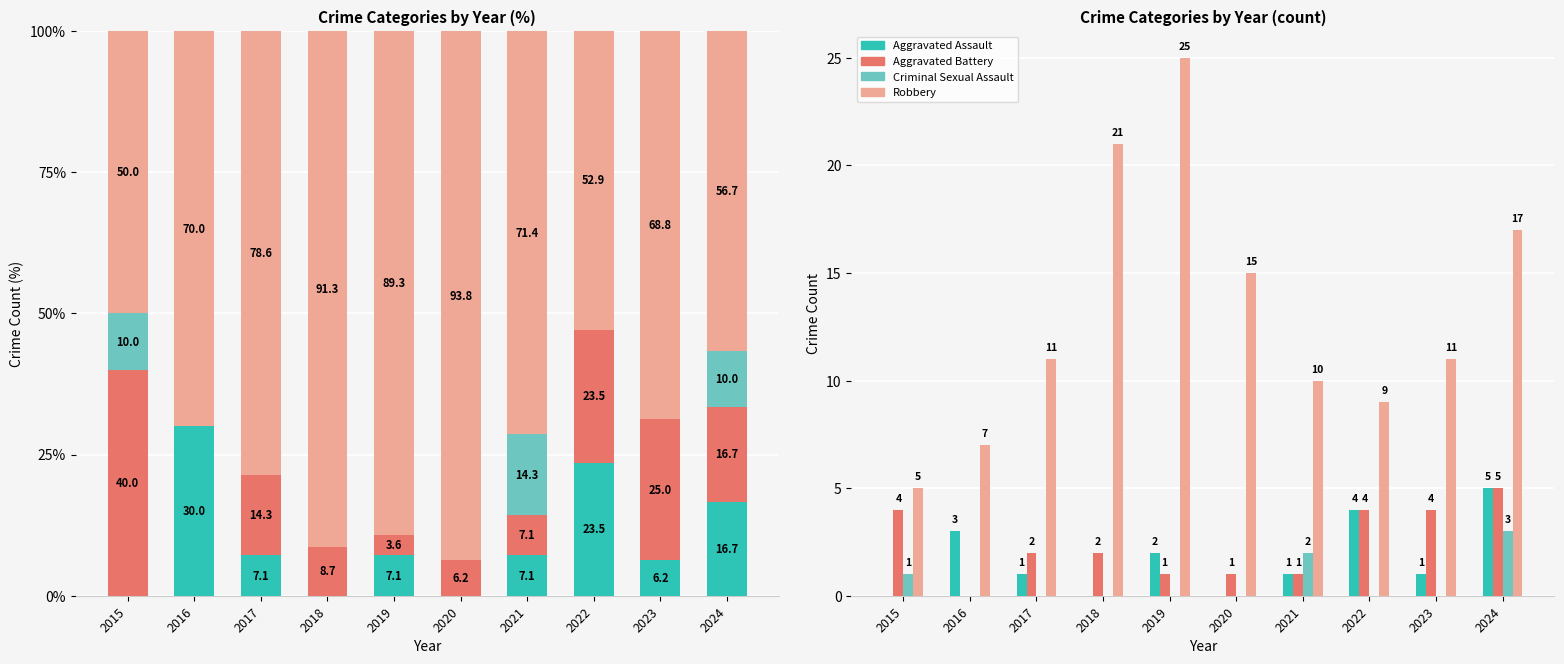

Where is Robbery nearest to the value 15?

2020